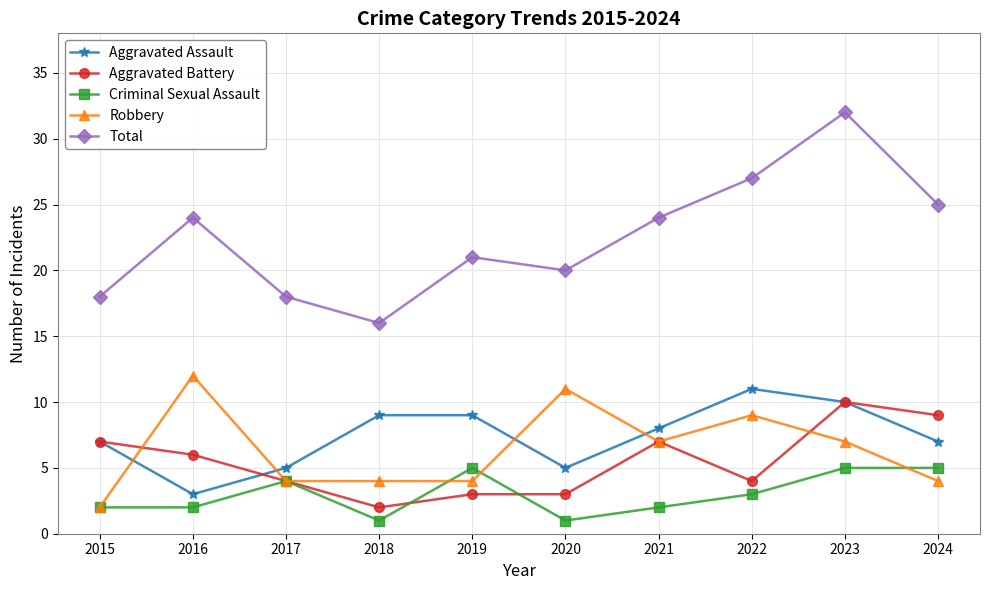

What is the difference between the maximum and second lowest values in the Robbery series?

8